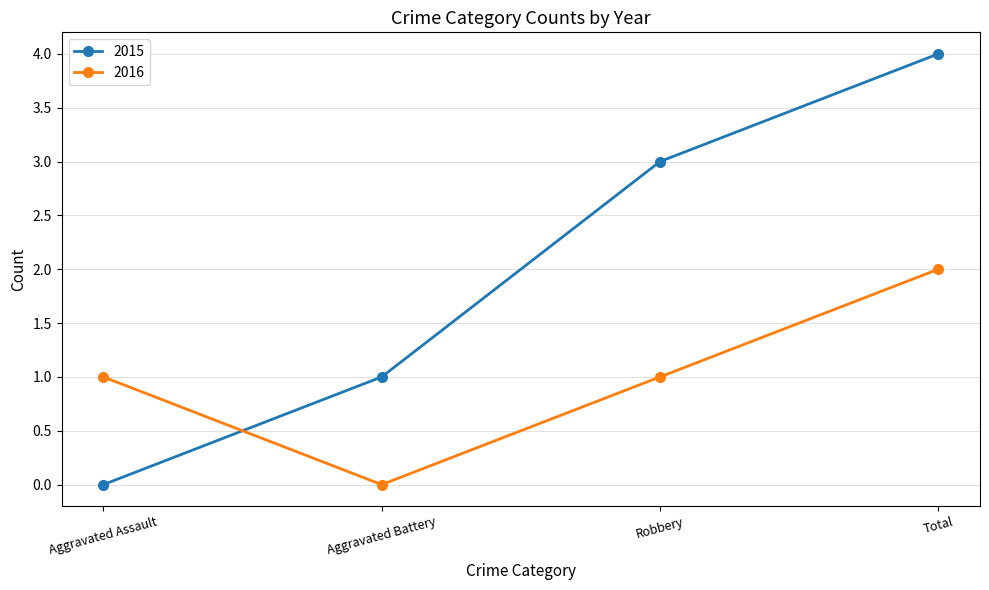

List the series in order of their overall mean, highest first.

2015, 2016